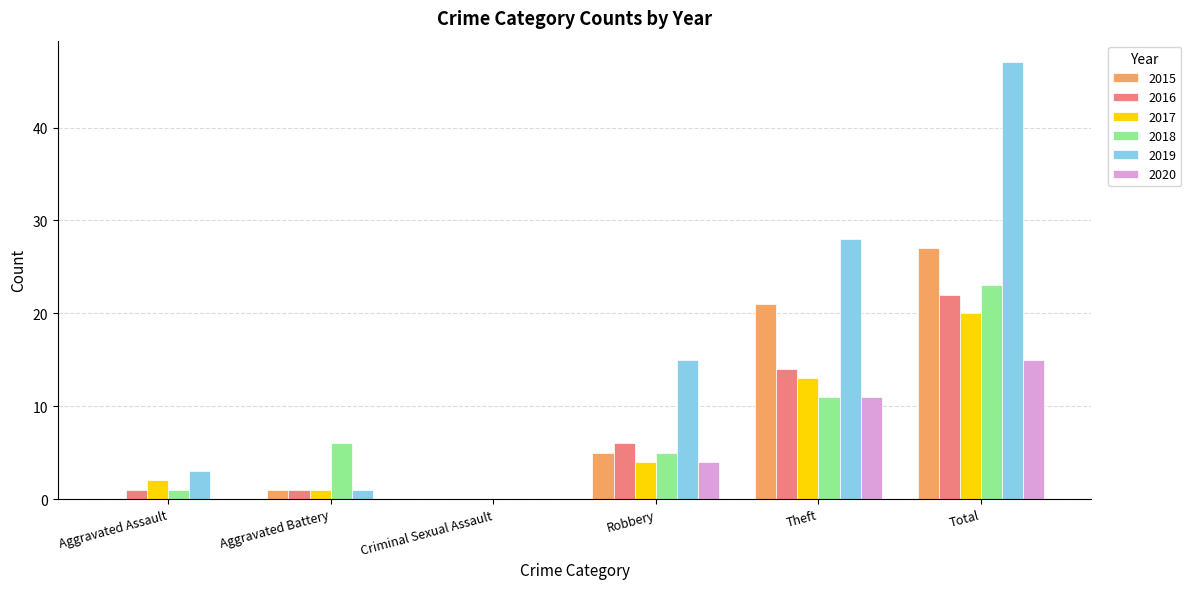

Which series changed the most between Criminal Sexual Assault and Theft?

2019